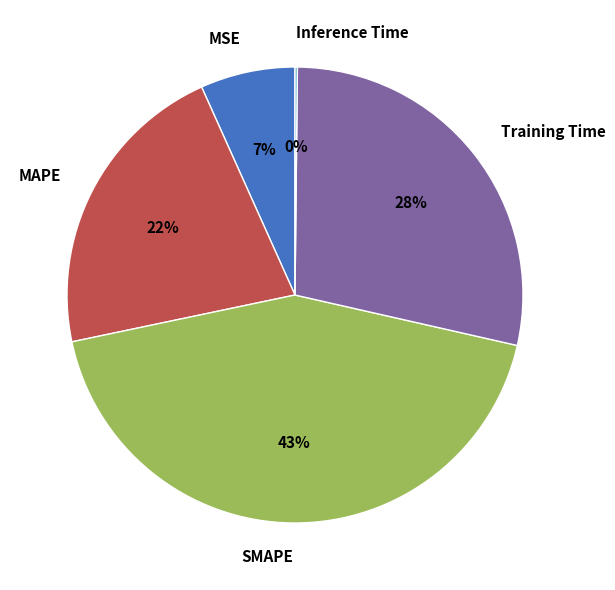

To the nearest percent, what is the difference between the largest and smallest slice percentages?

43%